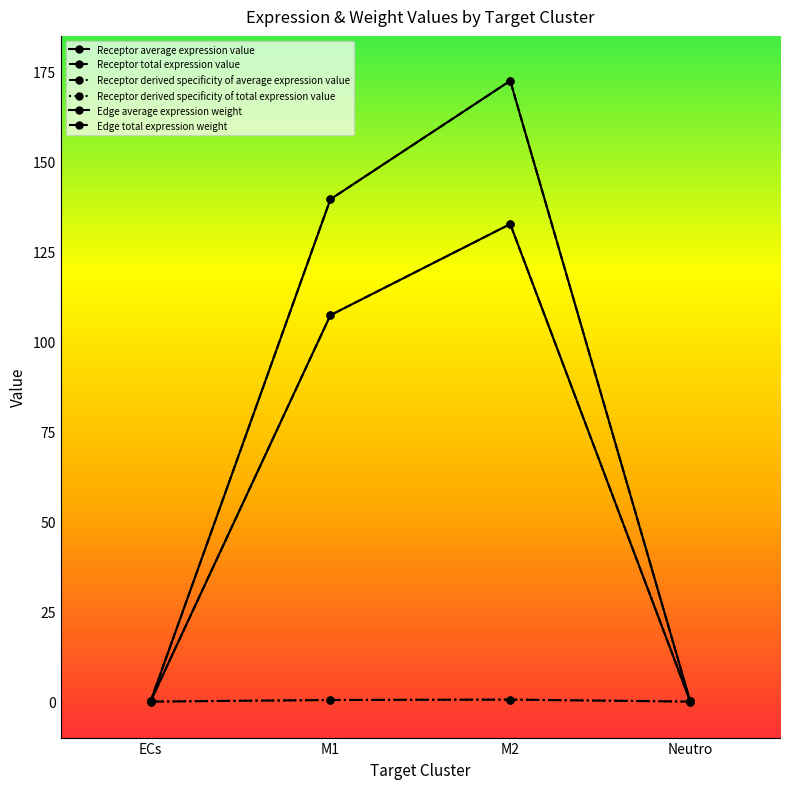

Rank the series at ECs from lowest to highest value.

Receptor derived specificity of average expression value, Receptor derived specificity of total expression value, Receptor average expression value, Receptor total expression value, Edge average expression weight, Edge total expression weight